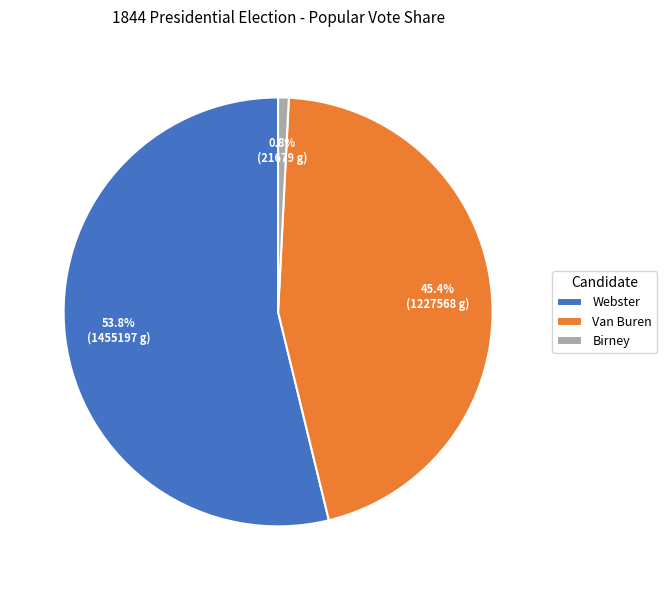

Which has a higher value, Birney or Webster?

Webster